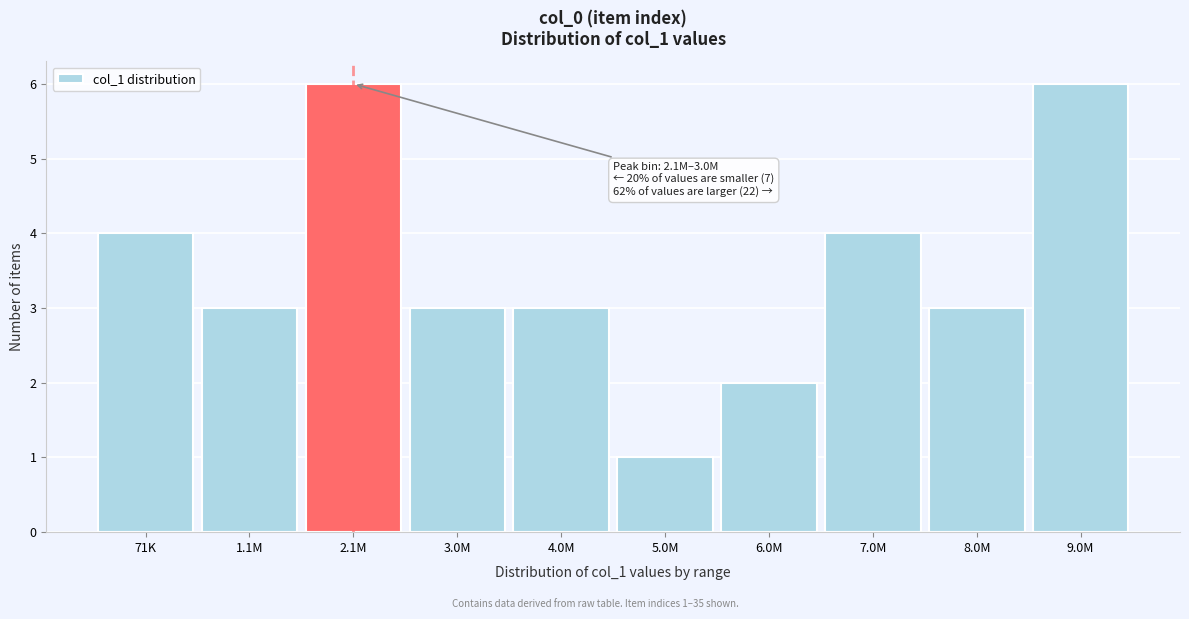

Reading left to right, extract all data points from this chart.

4	3	6	3	3	1	2	4	3	6